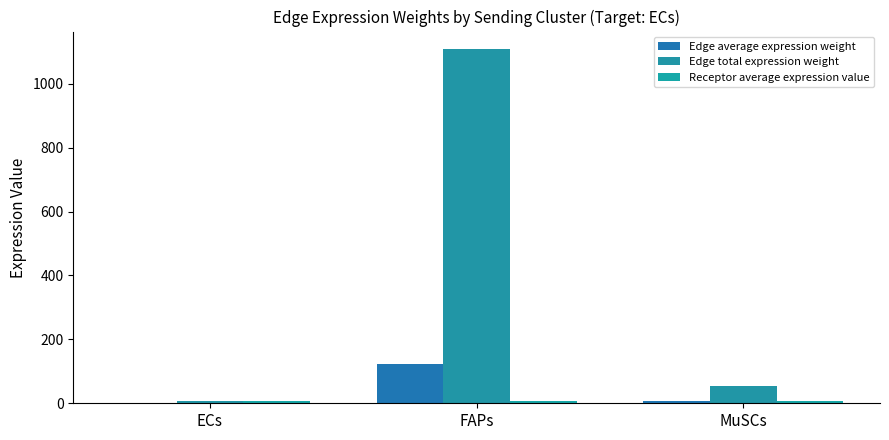

Reading left to right, extract all data points from this chart.

Edge average expression weight: ECs=0.7	FAPs=123.1	MuSCs=6.2
Edge total expression weight: ECs=6.5	FAPs=1108.0	MuSCs=55.4
Receptor average expression value: ECs=8.3	FAPs=8.3	MuSCs=8.3